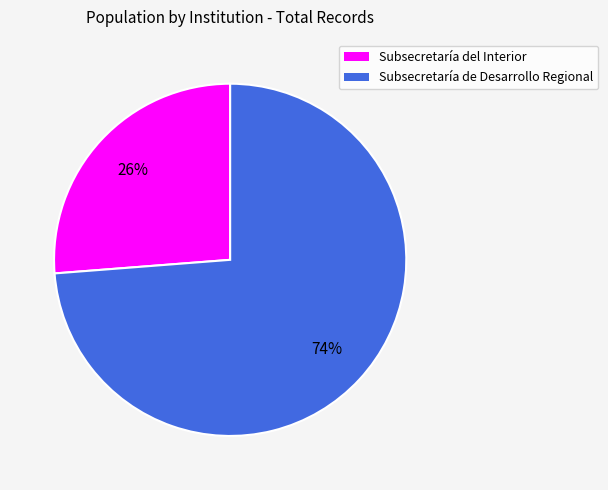

What percentage is the Subsecretaría de Desarrollo Regional slice, to the nearest percent?

74%